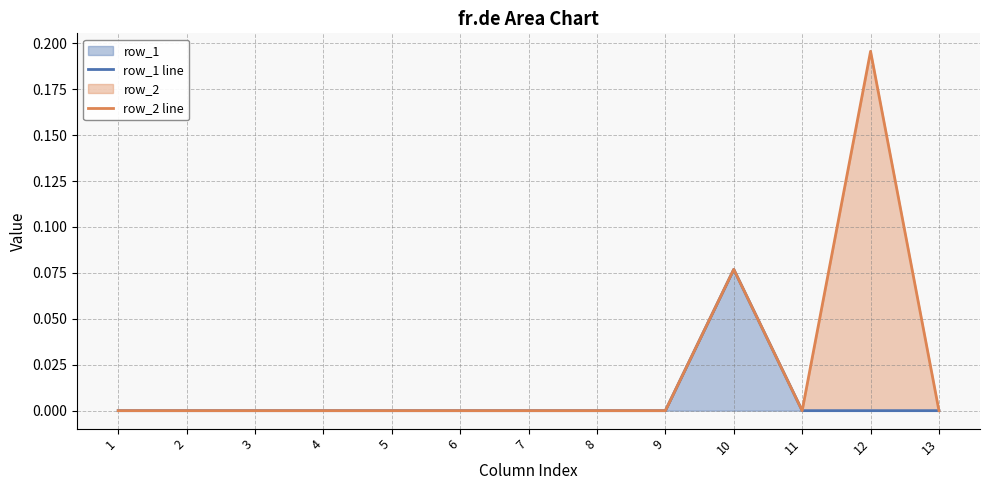

Rank the series by their average value, from lowest to highest.

row_1 line, row_2 line